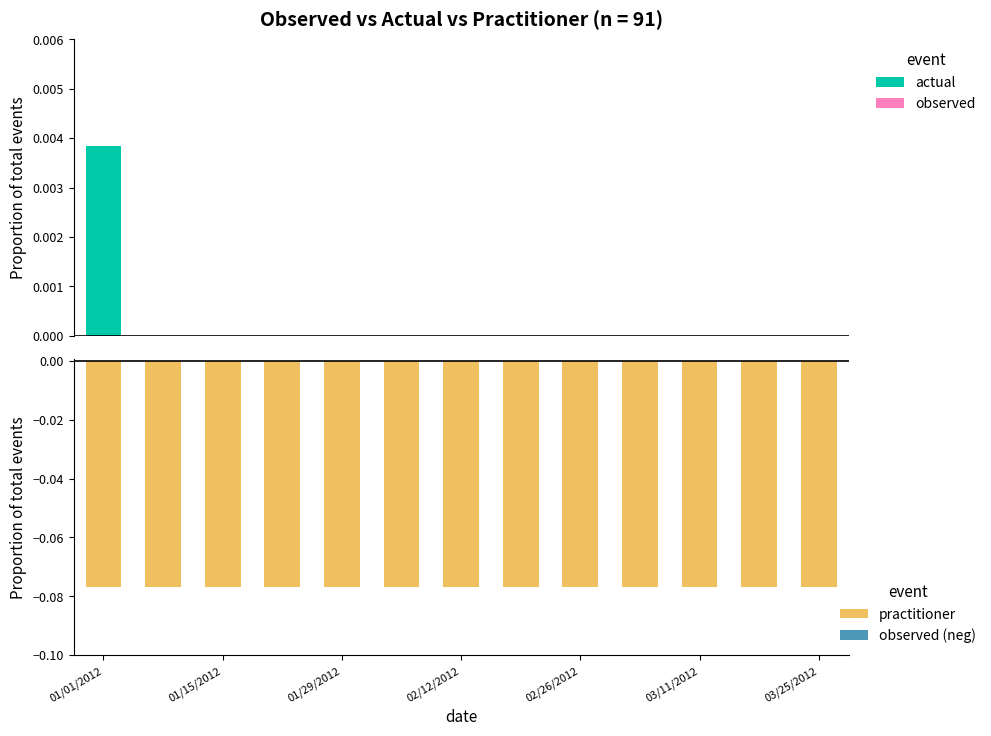

What is the total value across all series at 01/15/2012?

-0.1